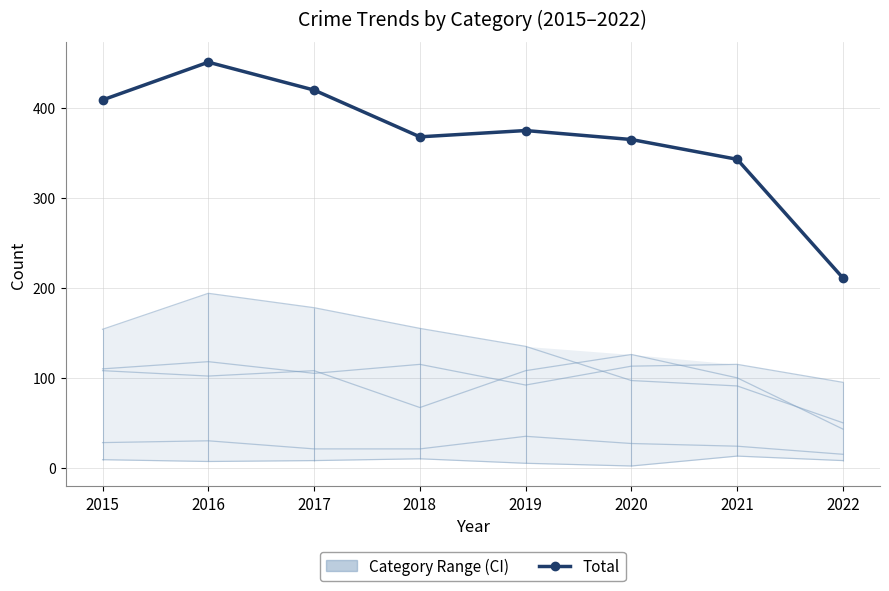

Reading right to left, extract all data points from this chart.

Aggravated Assault: 2022=95	2021=115	2020=113	2019=92	2018=115	2017=105	2016=118	2015=110
Aggravated Battery: 2022=43	2021=100	2020=126	2019=108	2018=67	2017=108	2016=102	2015=108
Criminal Sexual Assault: 2022=15	2021=24	2020=27	2019=35	2018=21	2017=21	2016=30	2015=28
Homicide: 2022=8	2021=13	2020=2	2019=5	2018=10	2017=8	2016=7	2015=9
Robbery: 2022=50	2021=91	2020=97	2019=135	2018=155	2017=178	2016=194	2015=154
Total: 2022=211	2021=343	2020=365	2019=375	2018=368	2017=420	2016=451	2015=409